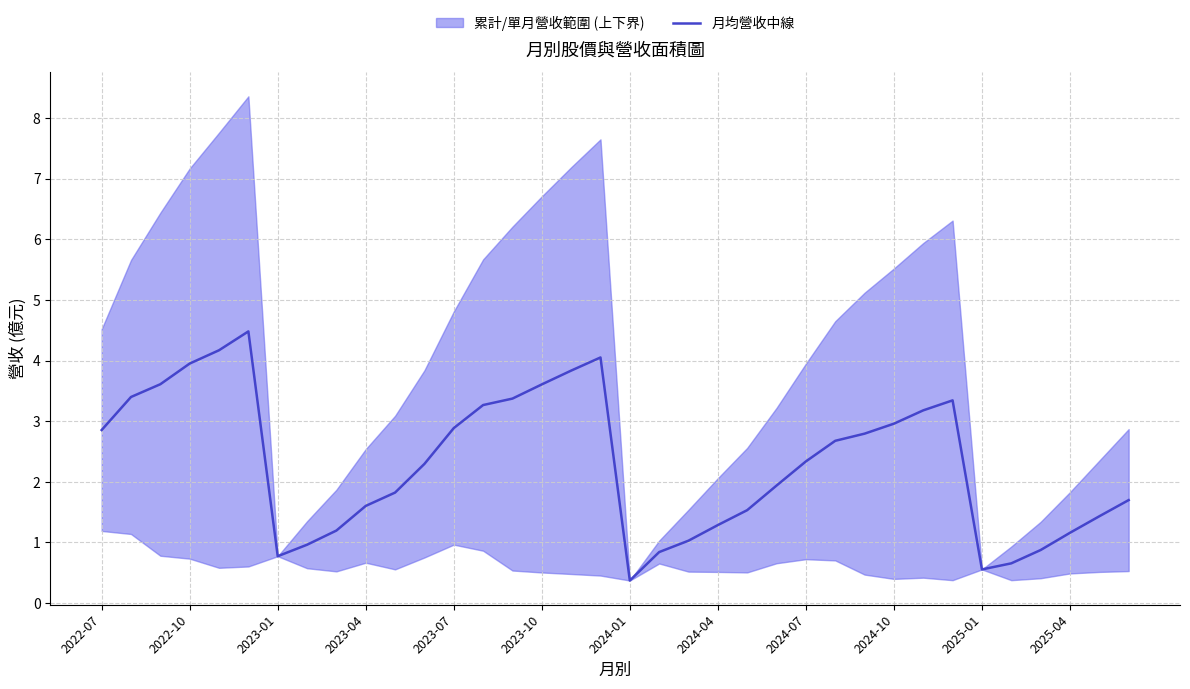

Which category has the lowest value in the 月均營收中線 series?

2024-01